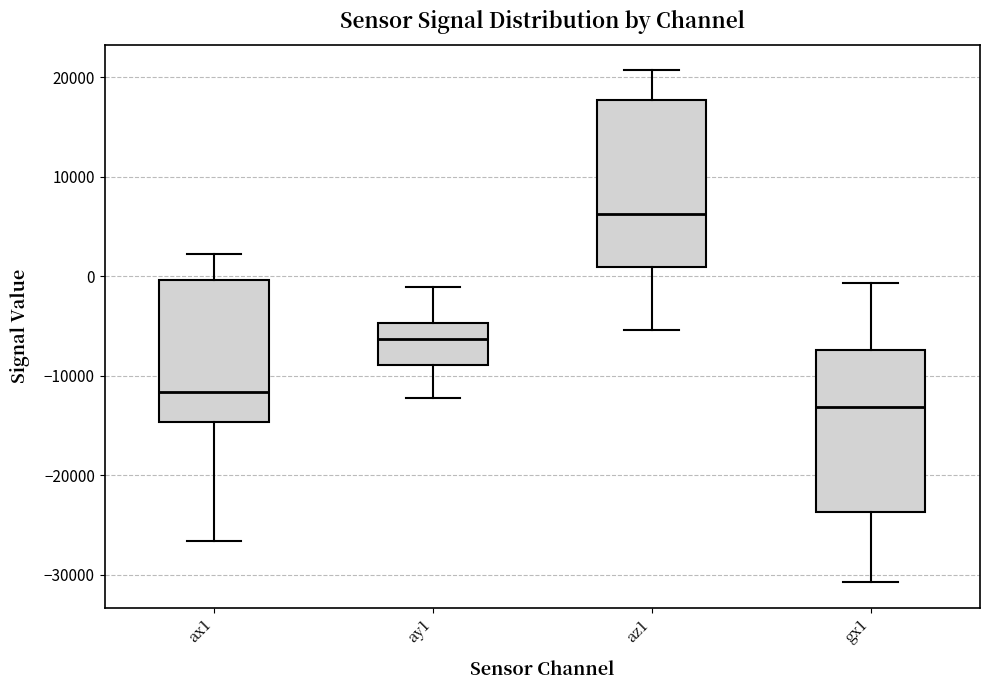

Reading left to right, read every box against the y-axis: the position of its median line, the range the box covers, and the ends of its whiskers. The values are not printed on the chart, so give them approximately, as read against the axis.

ax1: median -12000, box -15000 to 0, whiskers -27000 to 2000
ay1: median -6000, box -9000 to -5000, whiskers -12000 to -1000
az1: median 6000, box 1000 to 18000, whiskers -5000 to 21000
gx1: median -13000, box -24000 to -7000, whiskers -31000 to -1000